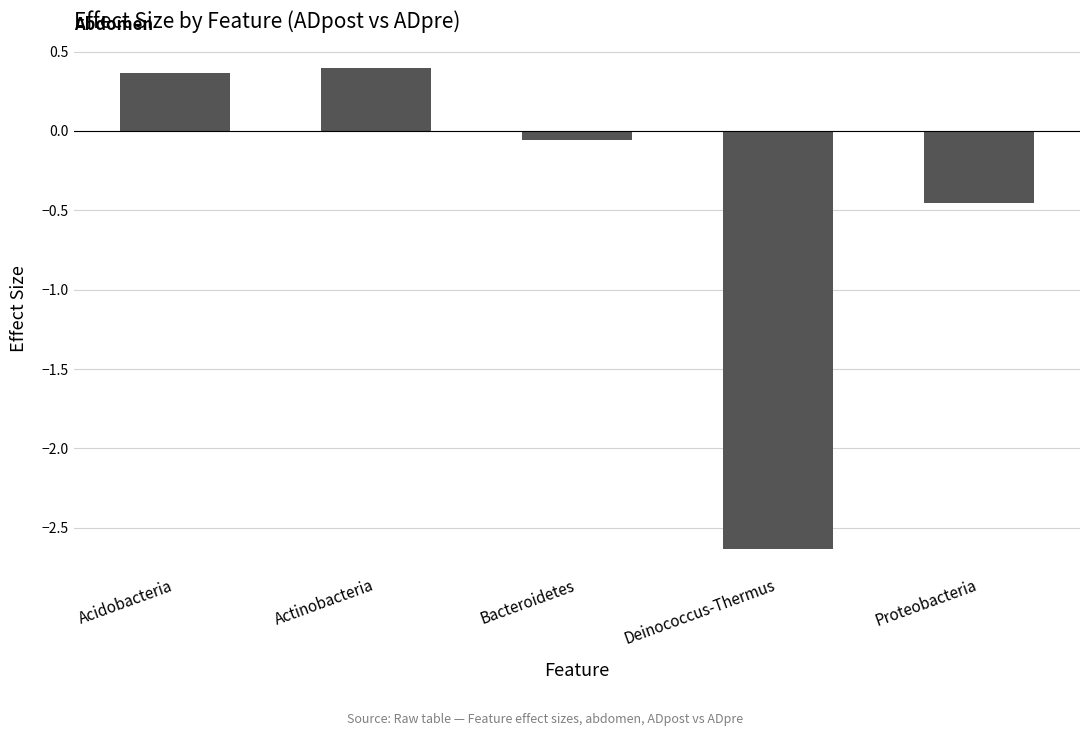

What is the label of the 2nd bar from the right?

Deinococcus-Thermus